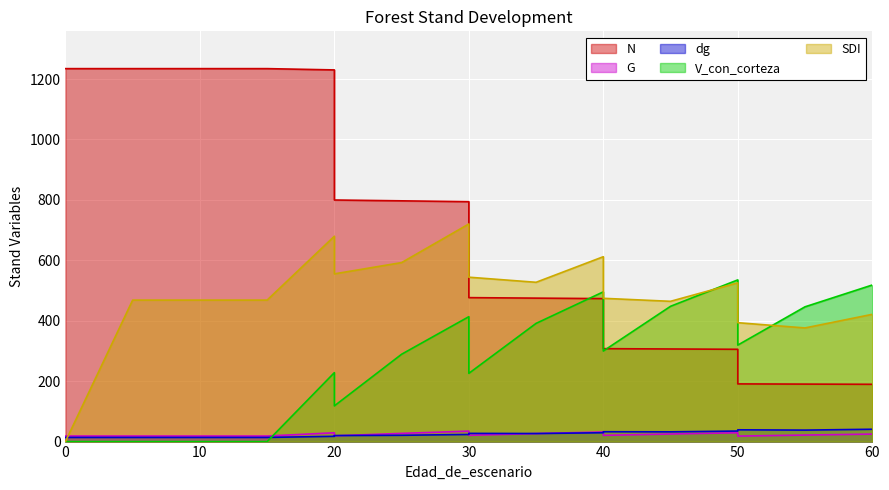

Rank the series by their maximum value, from highest to lowest.

N, SDI, V_con_corteza, dg, G